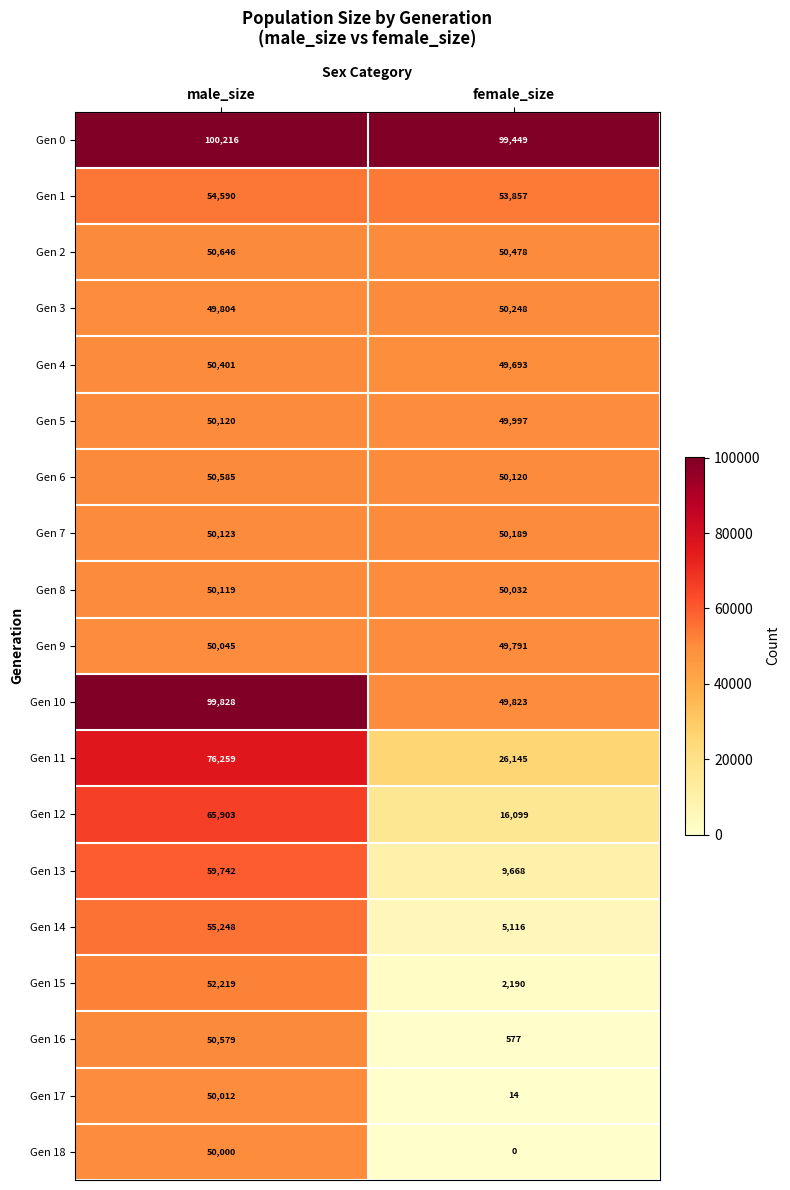

Rank the series at female_size from lowest to highest value.

Gen 18, Gen 17, Gen 16, Gen 15, Gen 14, Gen 13, Gen 12, Gen 11, Gen 4, Gen 9, Gen 10, Gen 5, Gen 8, Gen 6, Gen 7, Gen 3, Gen 2, Gen 1, Gen 0